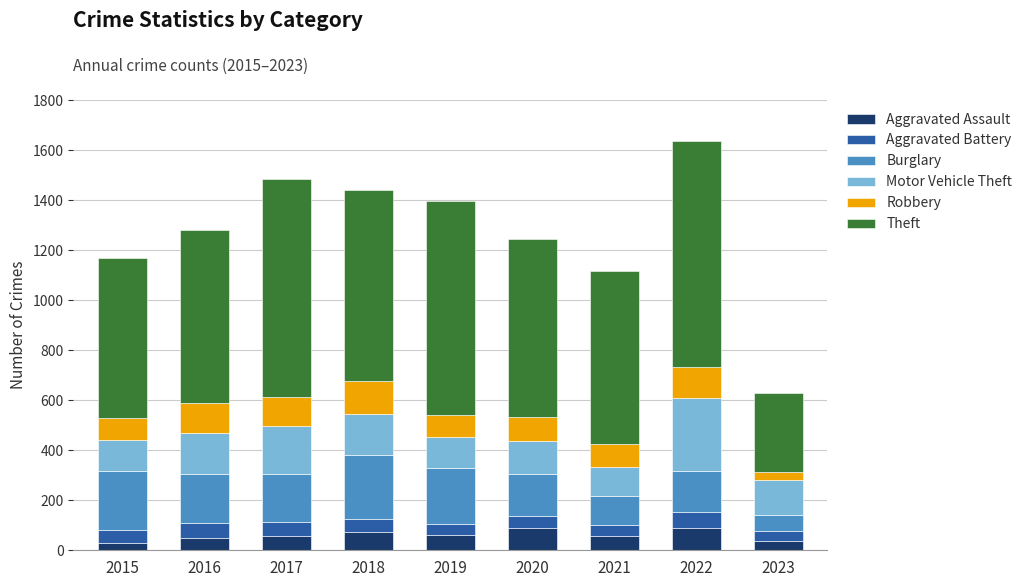

What is the total value across all series at 2019?

1396